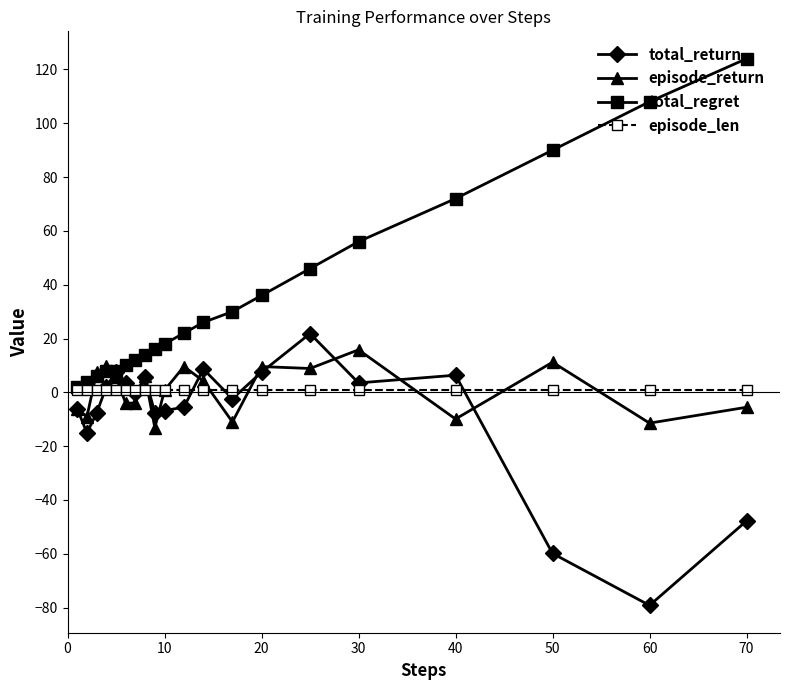

Does the chart display data point markers on the line(s)?

Yes